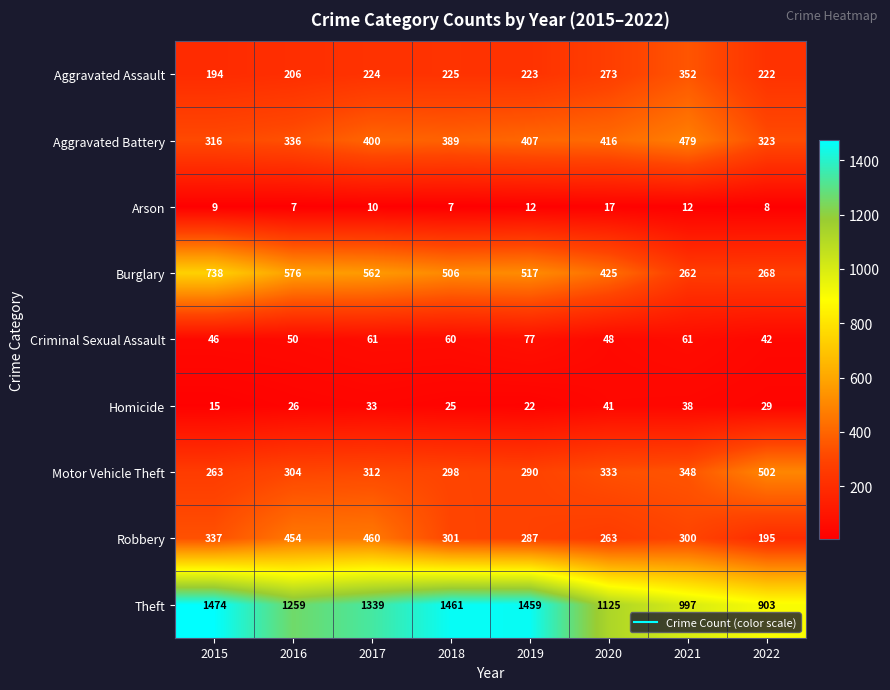

Is it true that Burglary equals 1012 at 2016?

False